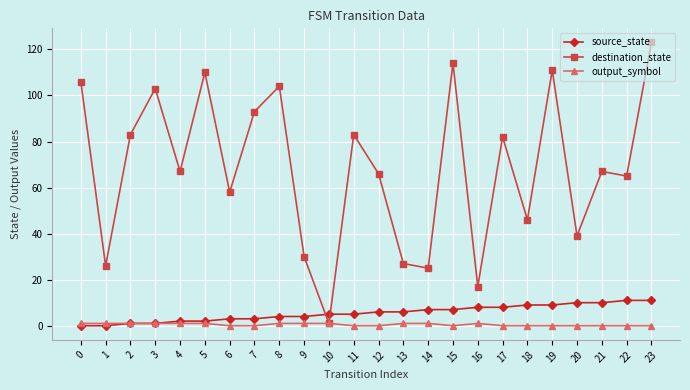

Reading left to right, list all the values displayed in this chart.

source_state: 0	0	1	1	2	2	3	3	4	4	5	5	6	6	7	7	8	8	9	9	10	10	11	11
destination_state: 106	26	83	103	67	110	58	93	104	30	1	83	66	27	25	114	17	82	46	111	39	67	65	123
output_symbol: 1	1	1	1	1	1	0	0	1	1	1	0	0	1	1	0	1	0	0	0	0	0	0	0